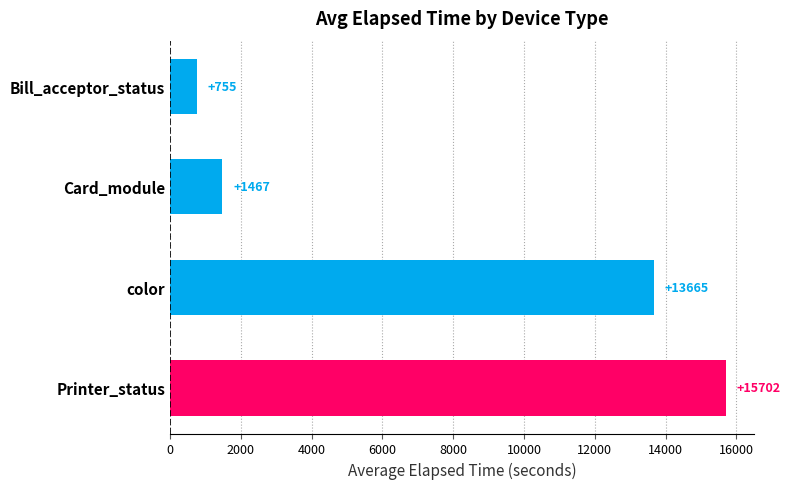

Between color and Card_module, which is larger?

color